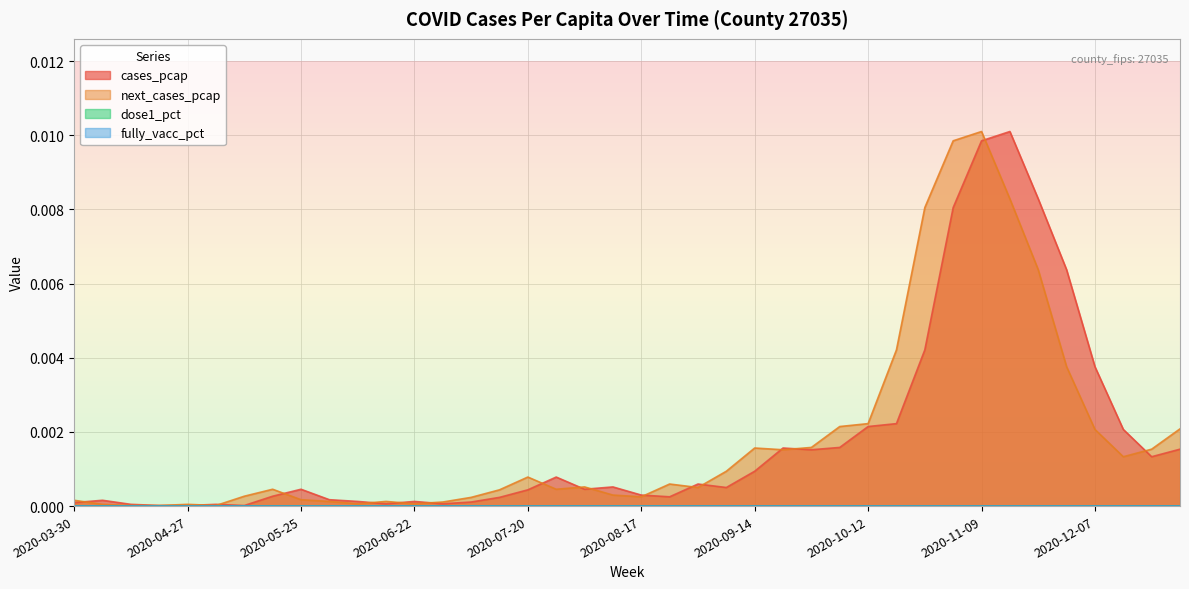

After their last crossing, which series has the higher values: next_cases_pcap or cases_pcap?

next_cases_pcap